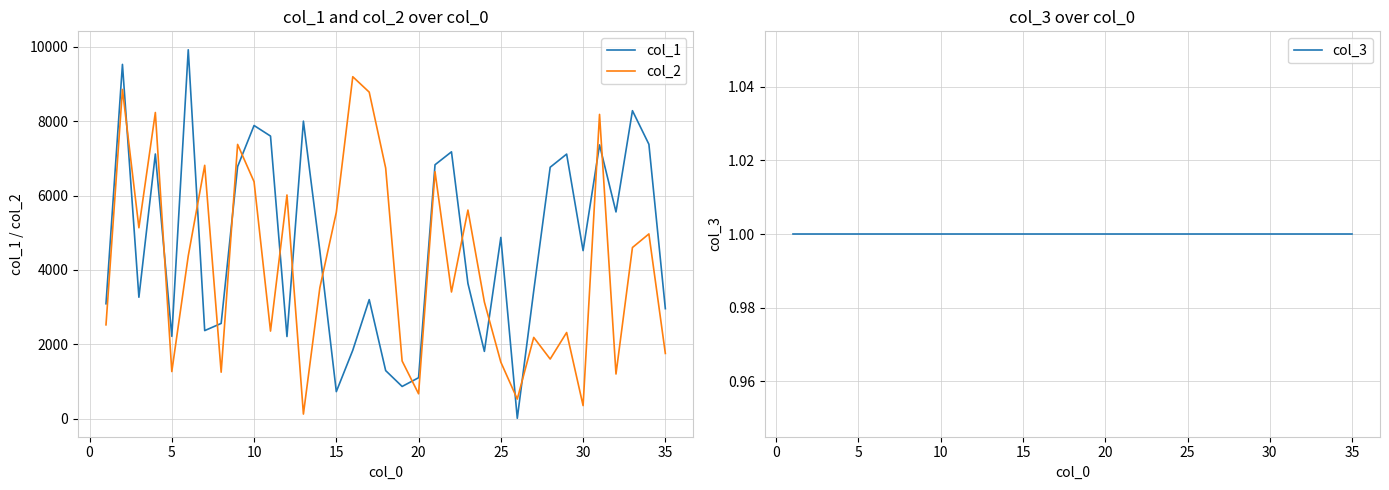

True or false: col_1 has more than 0 interior local peaks.

True